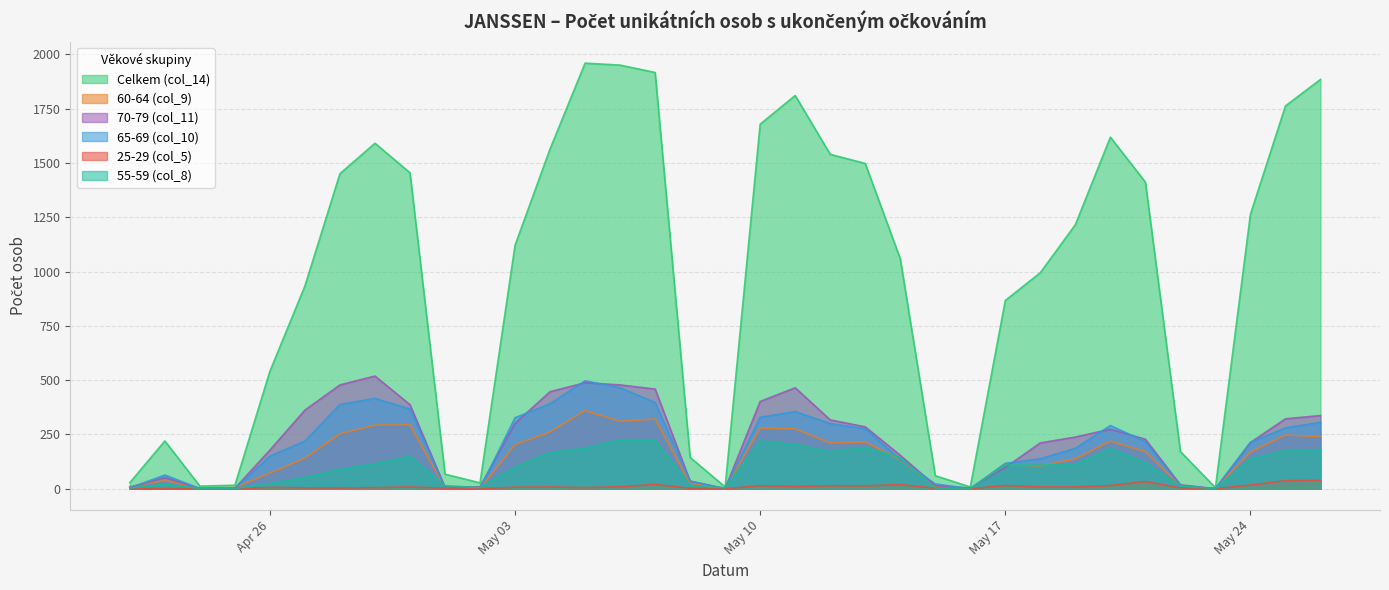

What is the spread (max minus min) of values at 15.05.2021?

58